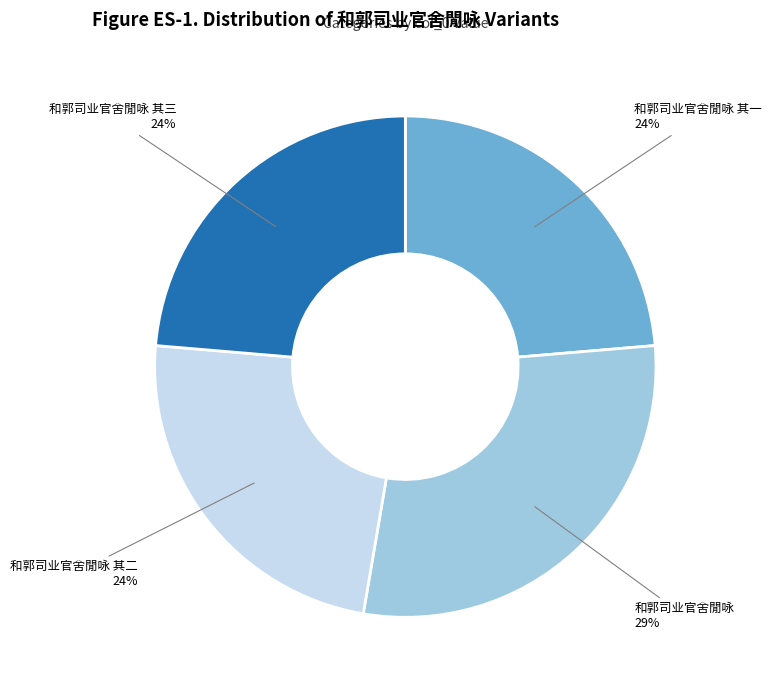

To the nearest percent, what portion does 和郭司业官舍閒咏 其一 represent?

24%